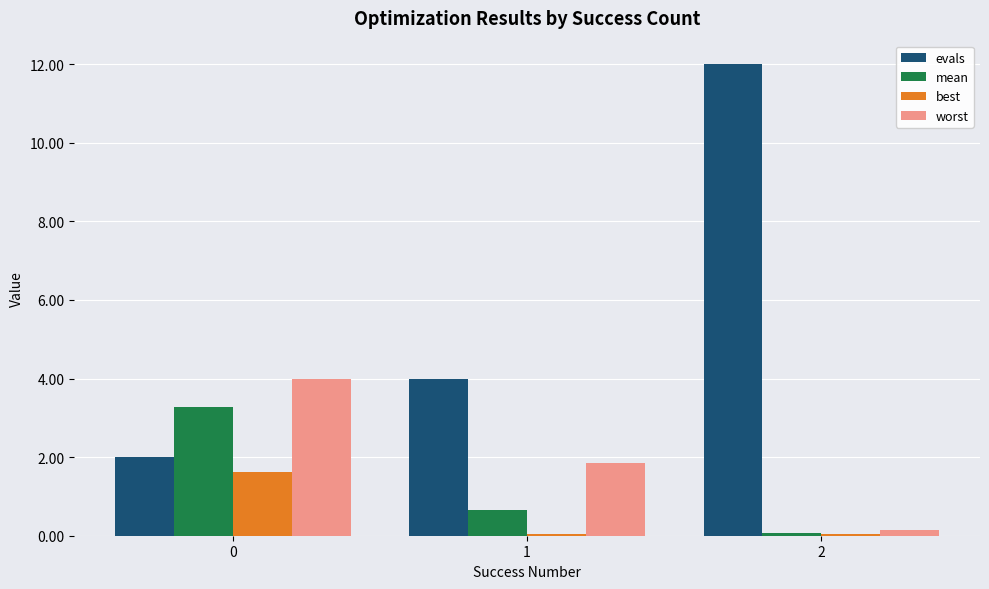

Read the evals value at 2.

12.0